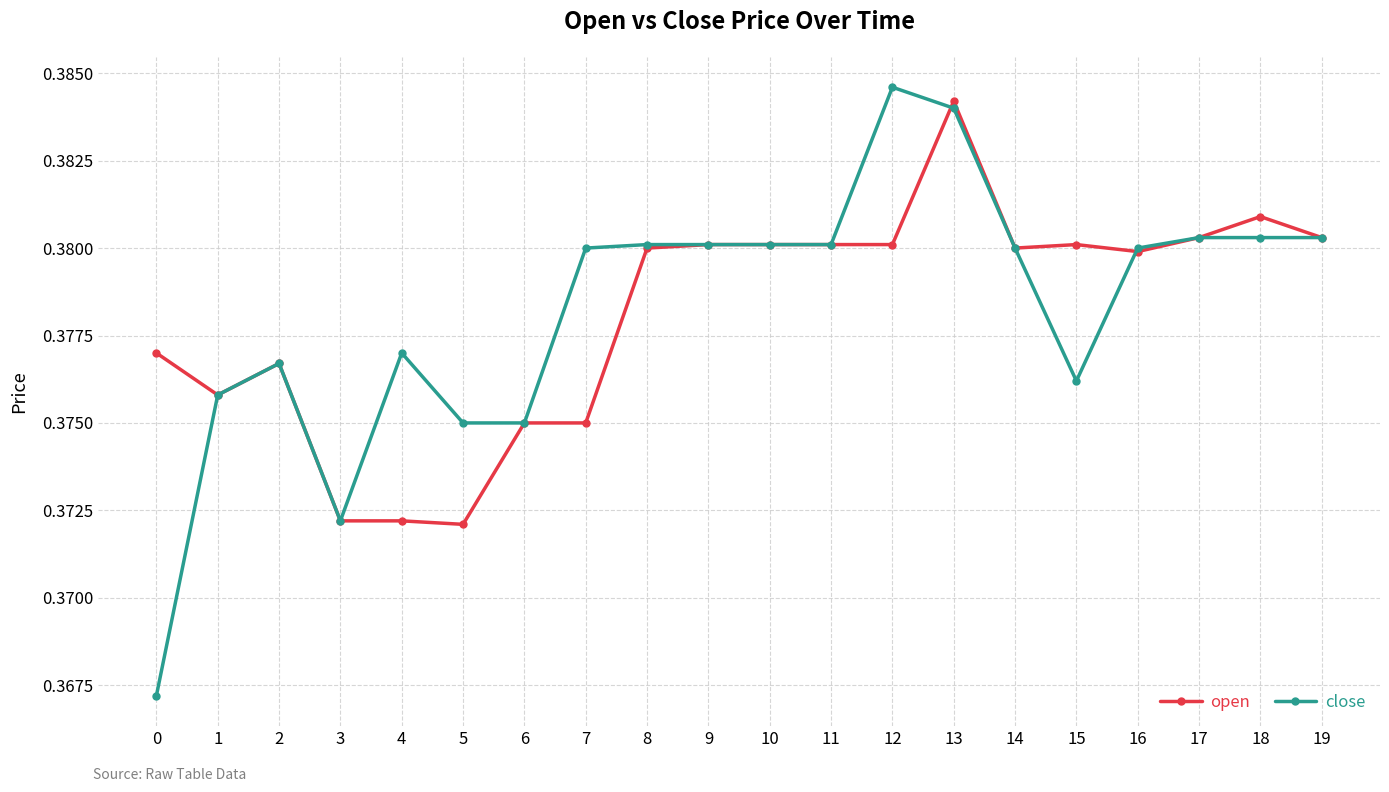

Rank the series at 4 from lowest to highest value.

open, close